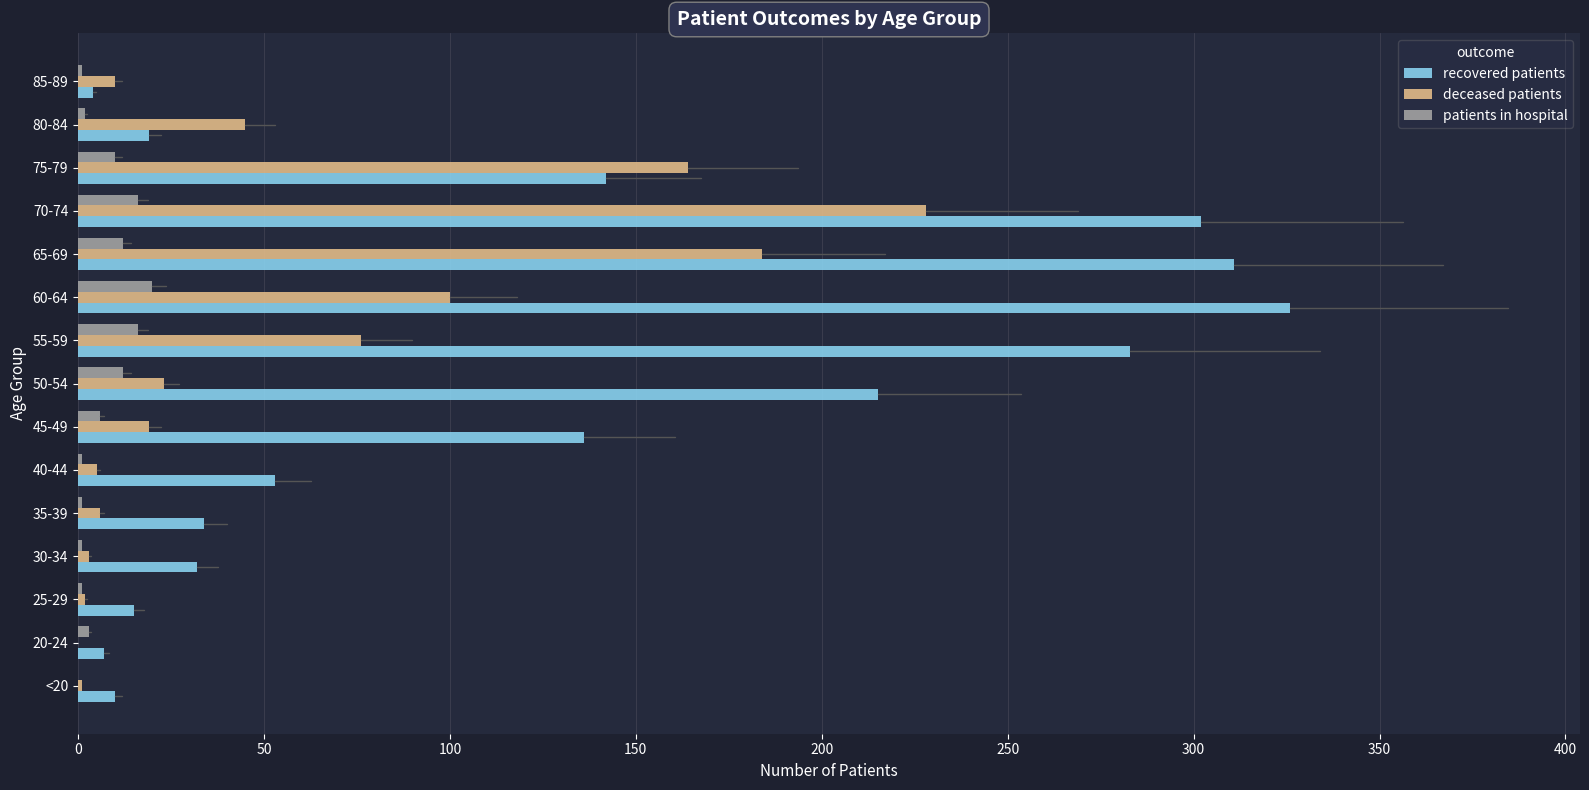

The patients in hospital series shows 1 at 25-29. True or false?

True